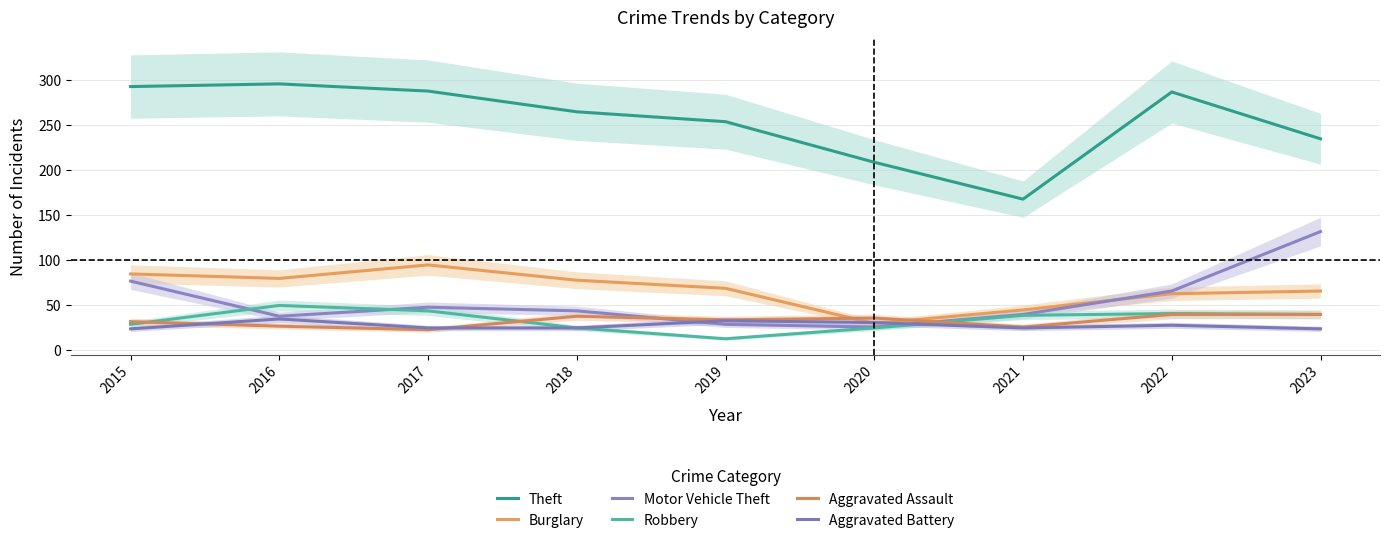

True or false: Robbery and Aggravated Battery intersect in this chart.

True